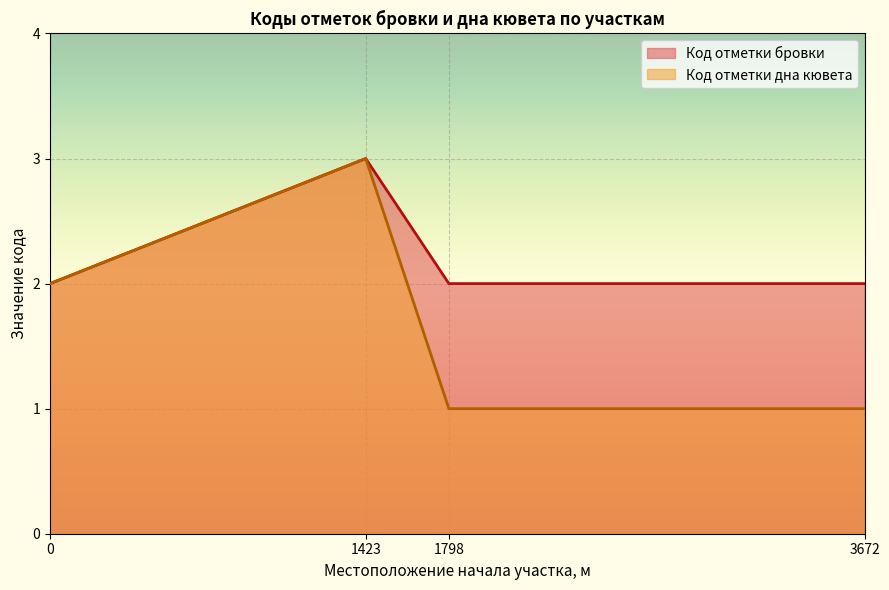

Which category has the highest value in the Код отметки дна кювета series?

1423